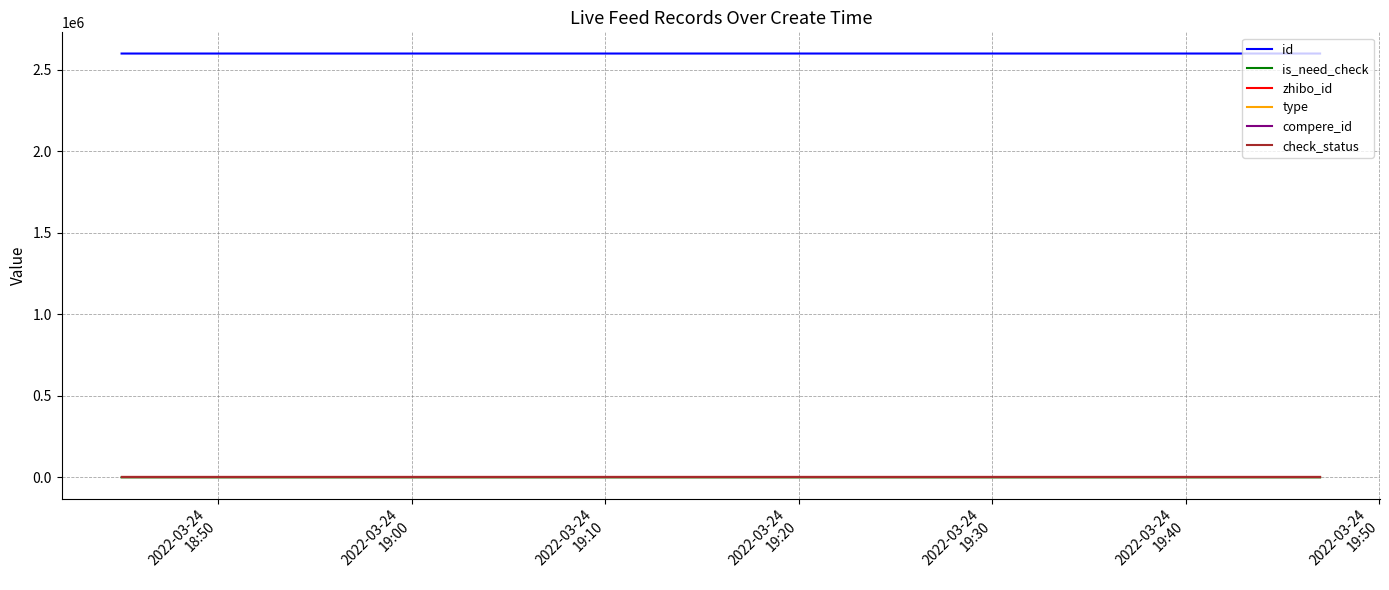

Is this an area chart (filled region under the line)?

No